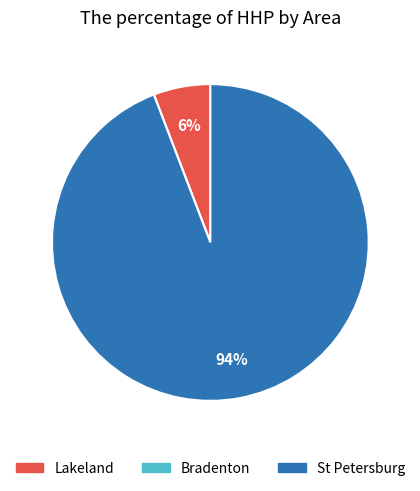

To the nearest percent, what is the average slice percentage?

33%